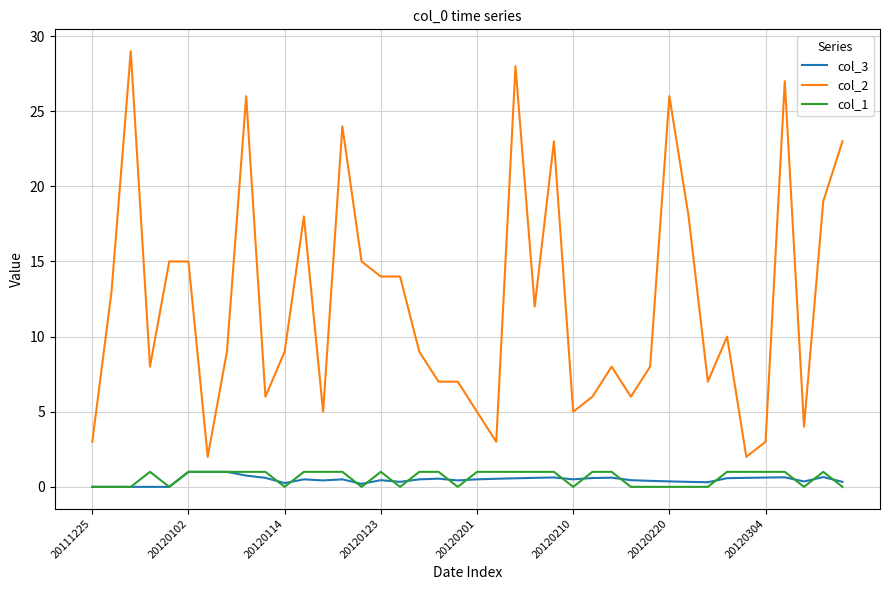

True or false: col_2 and col_3 intersect in this chart.

False